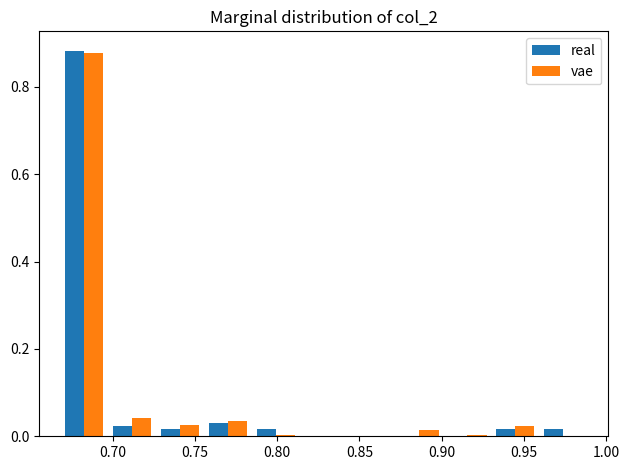

Reading left to right, list every range on the x-axis with the height of the bar of each series over it. Neither the bar edges nor the heights are printed on the chart, so give them approximately, as read against the axes.

0.670 to 0.695: real=0.88	vae=0.88
0.695 to 0.725: real=0.02	vae=0.04
0.725 to 0.755: real=under 0.02	vae=0.02
0.755 to 0.785: real=0.04	vae=0.04
0.785 to 0.815: real=under 0.02	vae=under 0.02
0.815 to 0.845: real=0	vae=0
0.845 to 0.870: real=0	vae=0
0.870 to 0.900: real=0	vae=under 0.02
0.900 to 0.930: real=0	vae=under 0.02
0.930 to 0.960: real=under 0.02	vae=0.02
0.960 to 0.990: real=under 0.02	vae=0